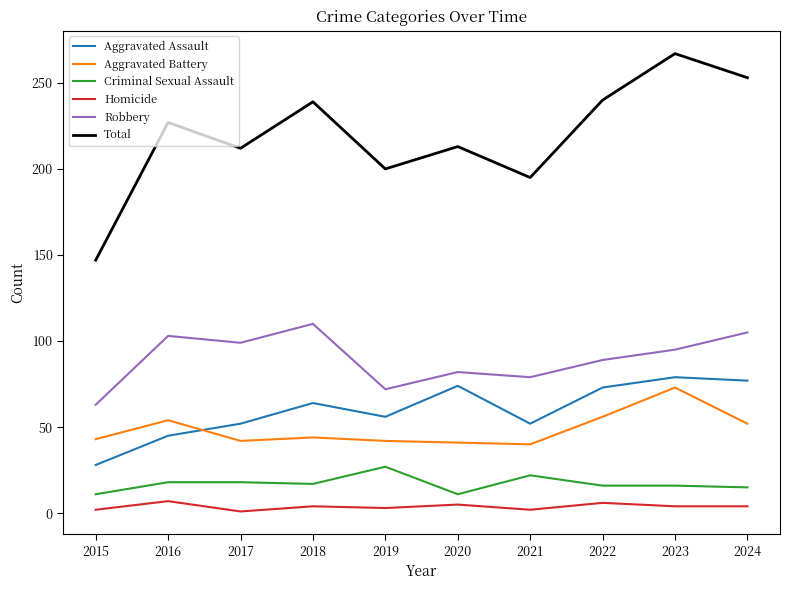

In Total, how many points are higher than both neighbors (excluding endpoints)?

4